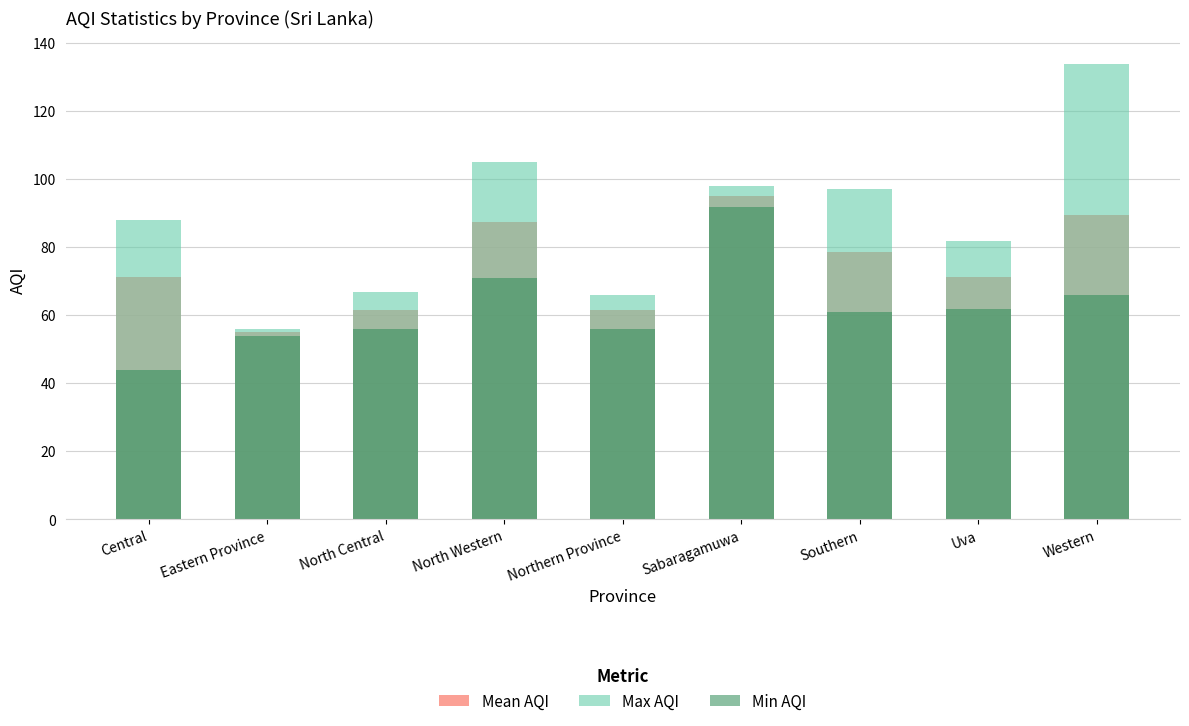

Reading left to right, transcribe all the data shown in this chart.

Mean AQI: Central=71.3	Eastern Province=55.0	North Central=61.5	North Western=87.3	Northern Province=61.5	Sabaragamuwa=95.0	Southern=78.8	Uva=71.3	Western=89.5
Max AQI: Central=88.0	Eastern Province=56.0	North Central=67.0	North Western=105.0	Northern Province=66.0	Sabaragamuwa=98.0	Southern=97.0	Uva=82.0	Western=134.0
Min AQI: Central=44.0	Eastern Province=54.0	North Central=56.0	North Western=71.0	Northern Province=56.0	Sabaragamuwa=92.0	Southern=61.0	Uva=62.0	Western=66.0